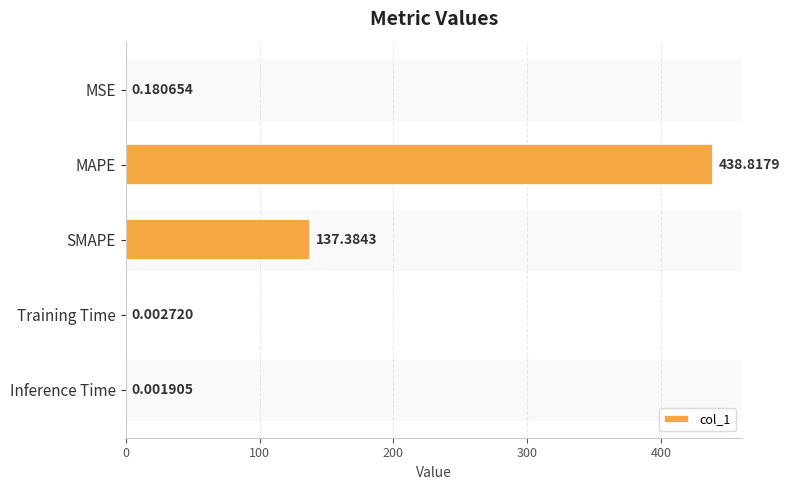

Which has a higher value, SMAPE or MSE?

SMAPE